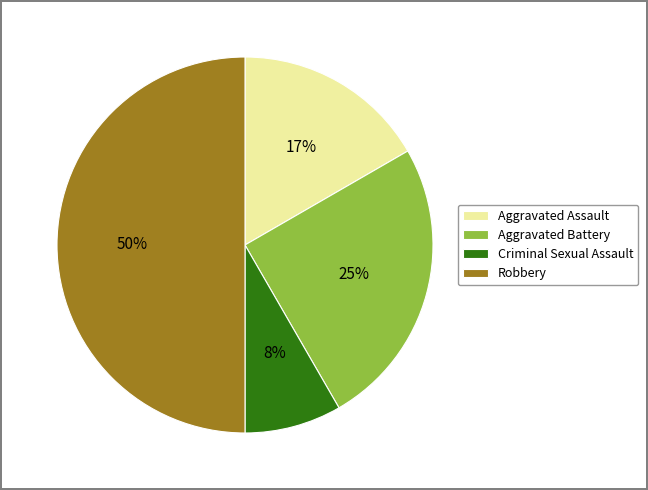

What percentage is the Robbery slice, to the nearest percent?

50%